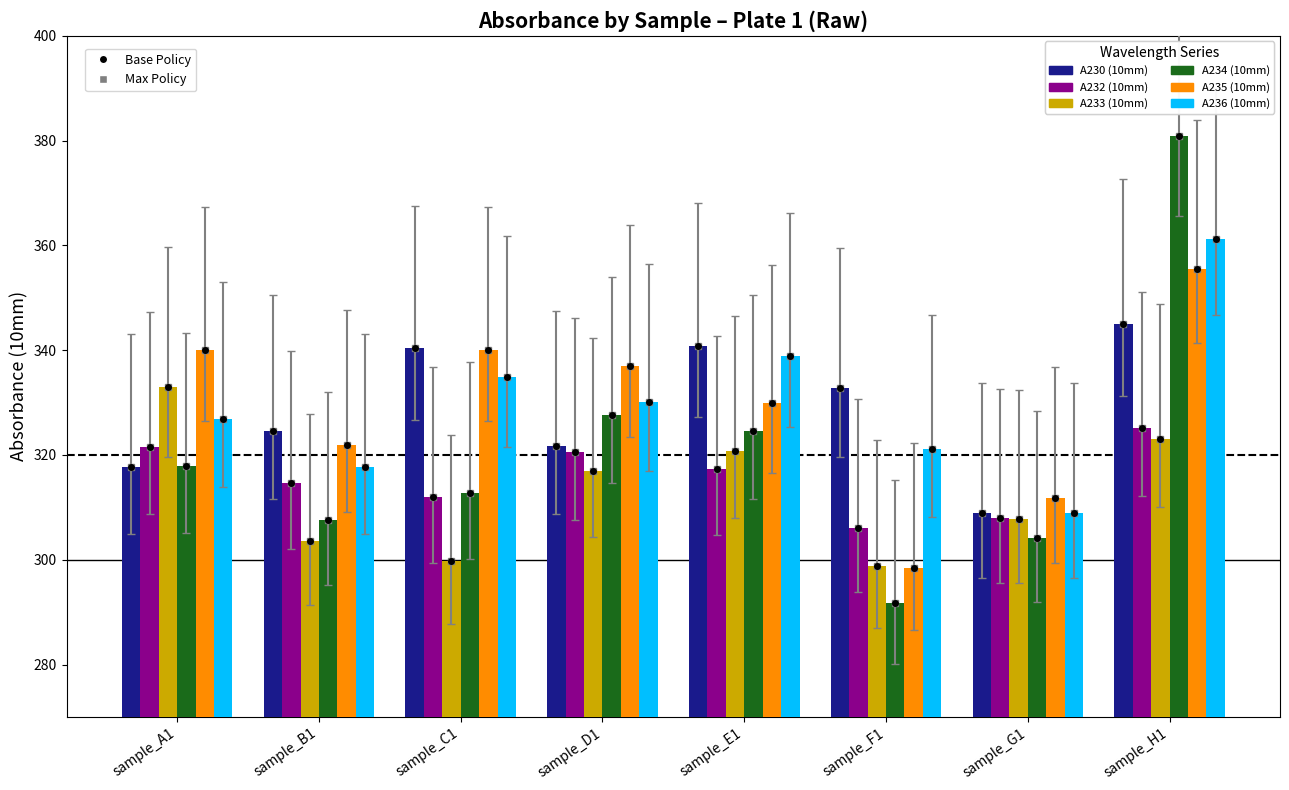

Is it true that A233 (10mm) equals 182.7 at sample_B1?

False